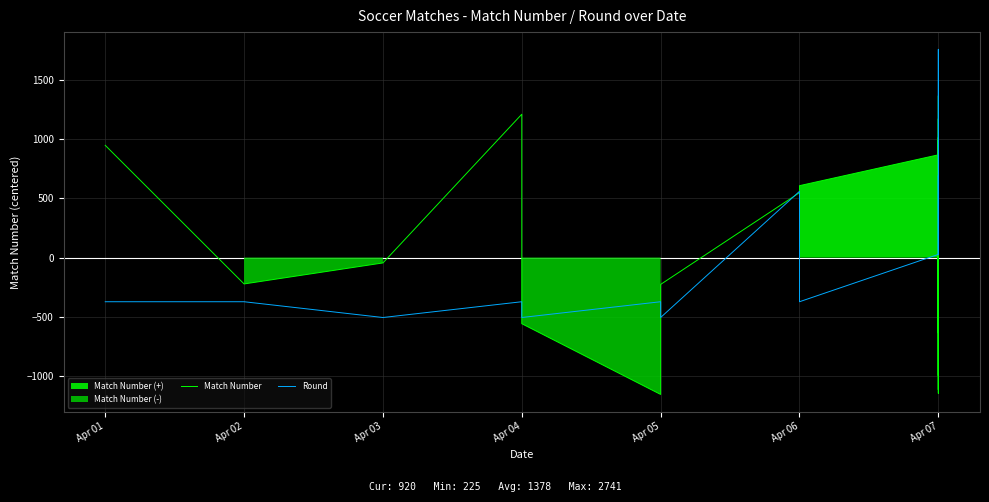

How many lines are shown in the chart?

2